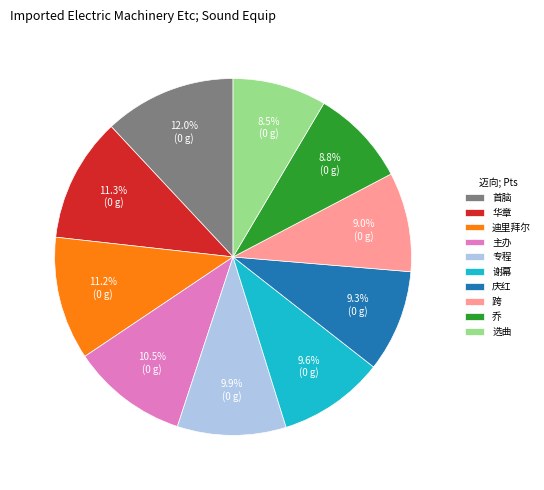

Do 乔 and 首脑 together represent more than half of the pie?

No